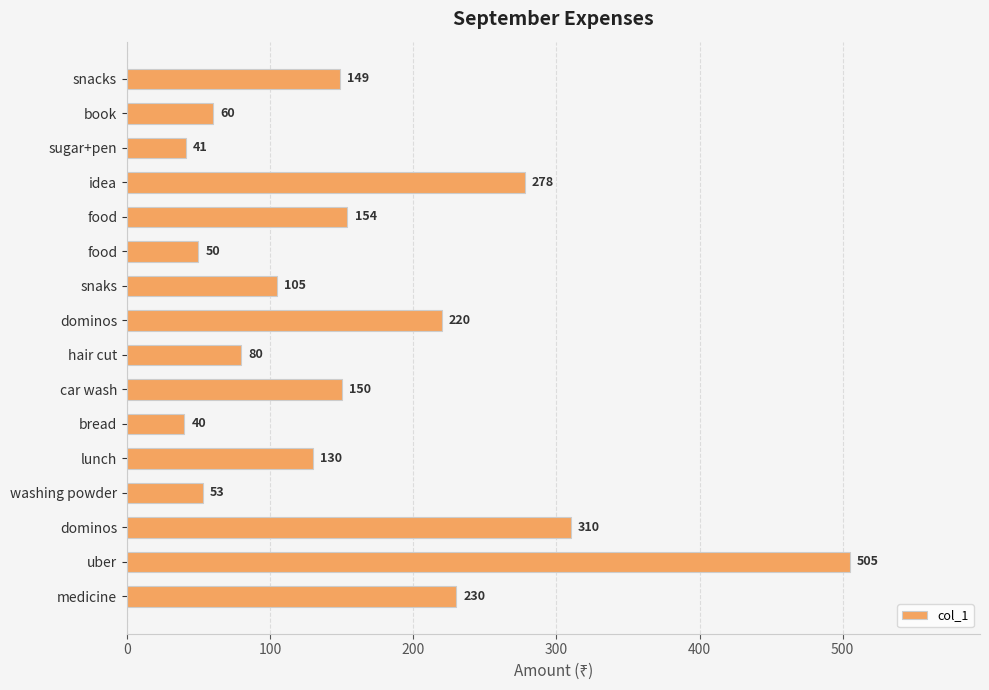

What is the difference between the maximum and minimum values?

465